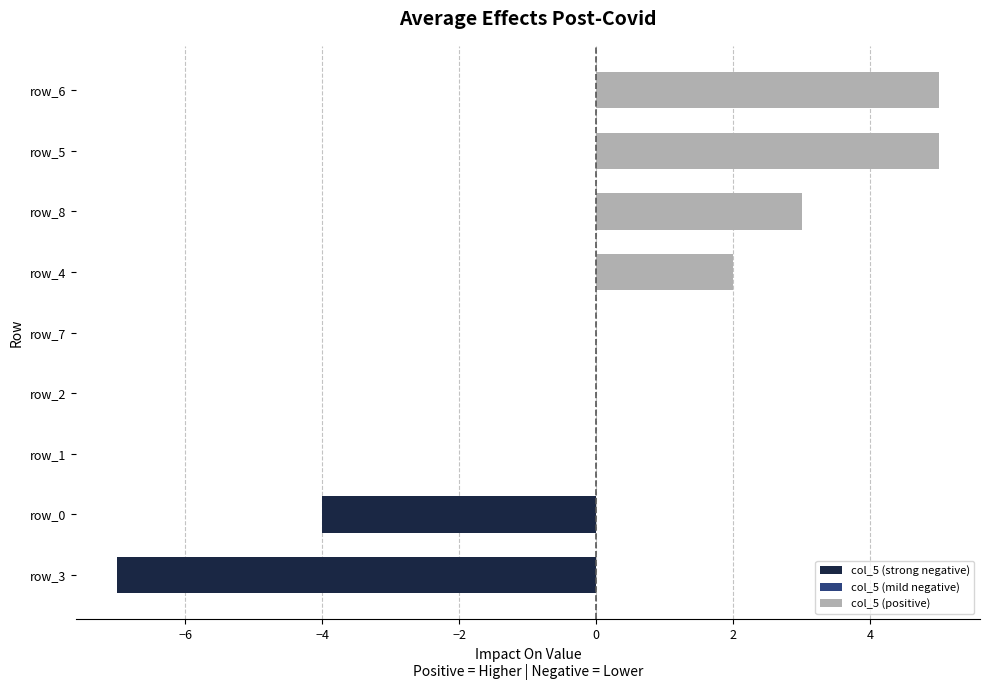

What is the greatest value displayed?

5